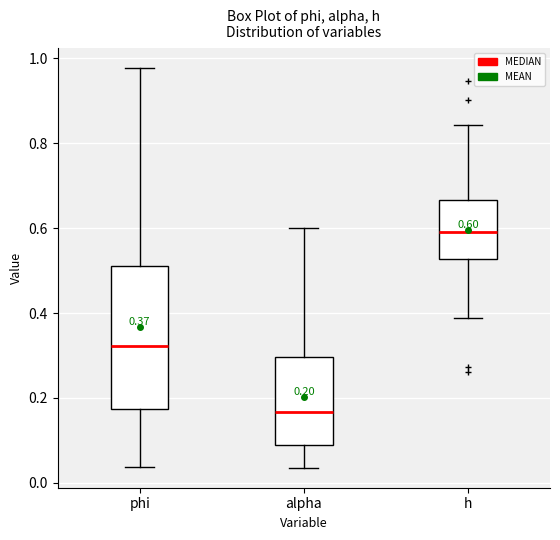

Which box has the lowest median line?

alpha